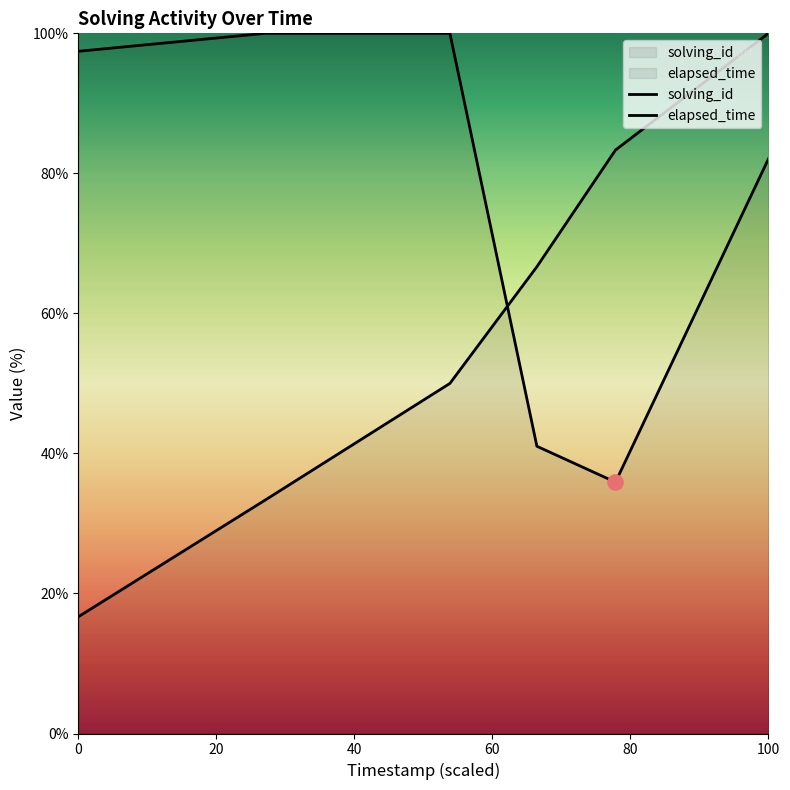

What is the total value across all series at 0?

114.1